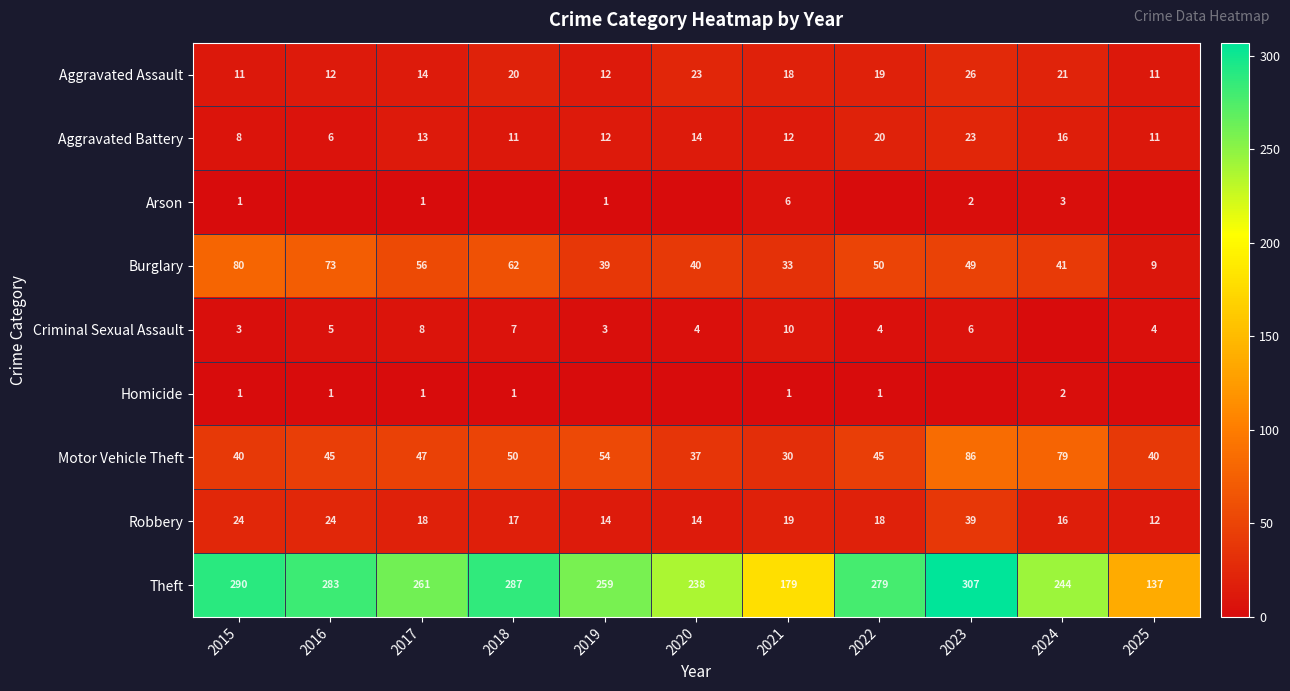

What value does the Theft series have at 2015?

290